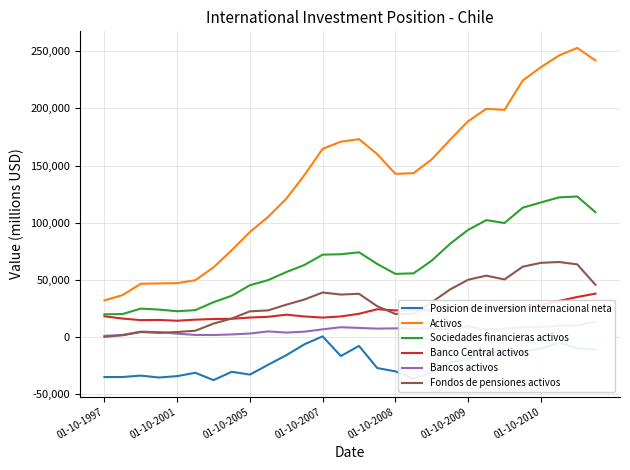

Is it true that Activos equals 246179 at 25?

True